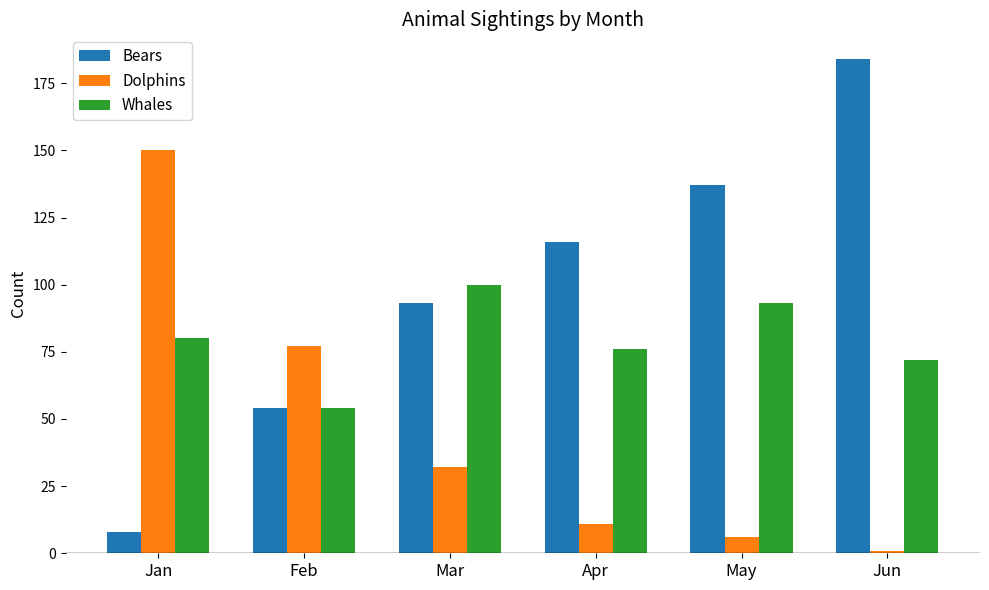

What is the minimum value shown in the chart?

1